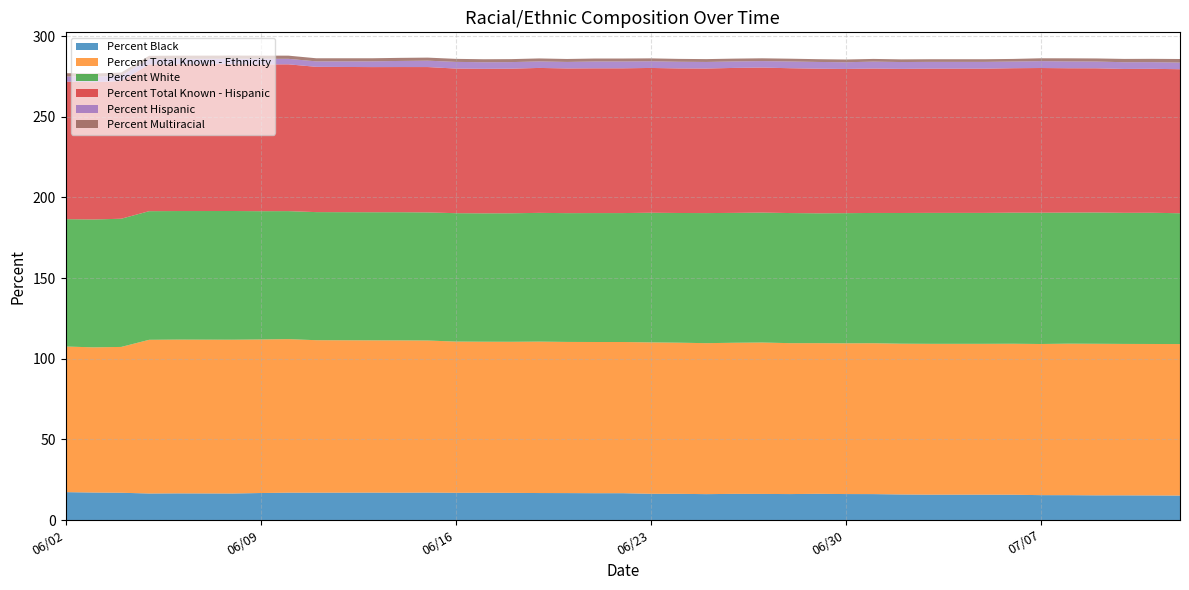

True or false: Percent White and Percent Total Known - Ethnicity cross at least once.

False